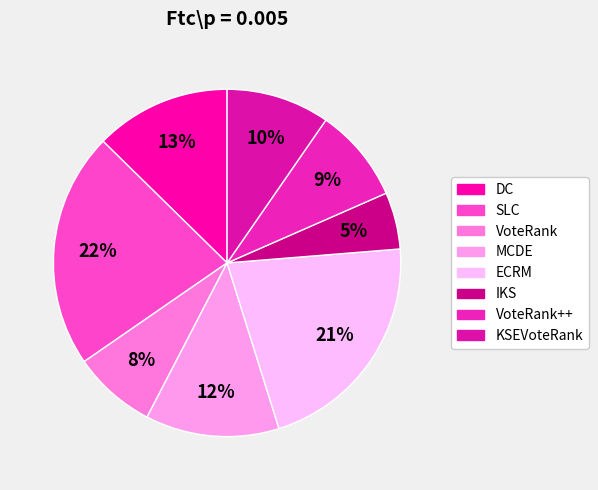

Which slice is the smallest?

IKS